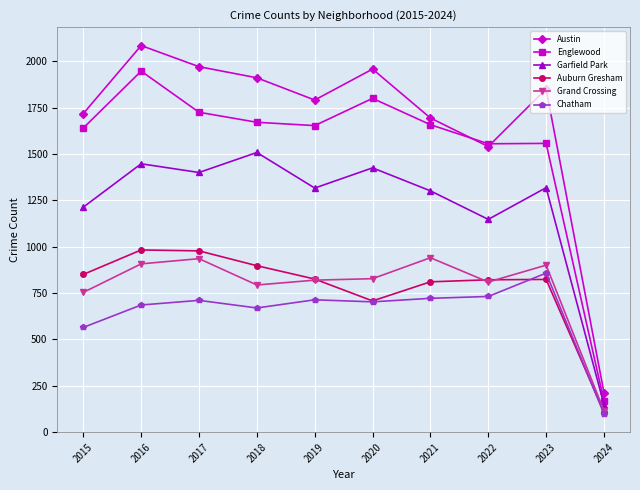

What is the minimum value shown in the chart?

99